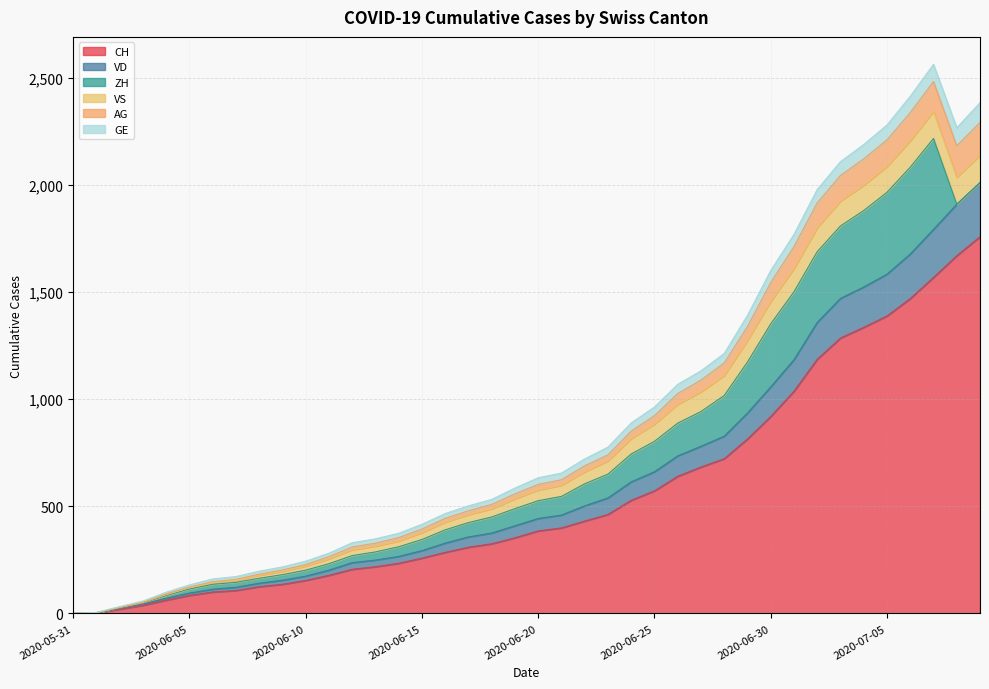

What is the highest value of the CH series?

1758